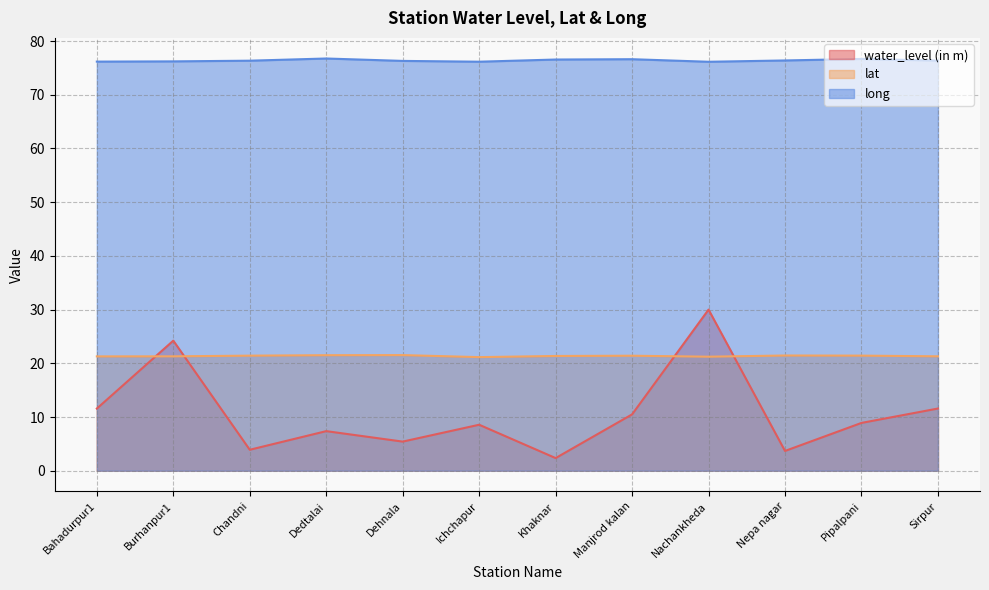

What is the difference between the second highest and minimum values in the long series?

0.5